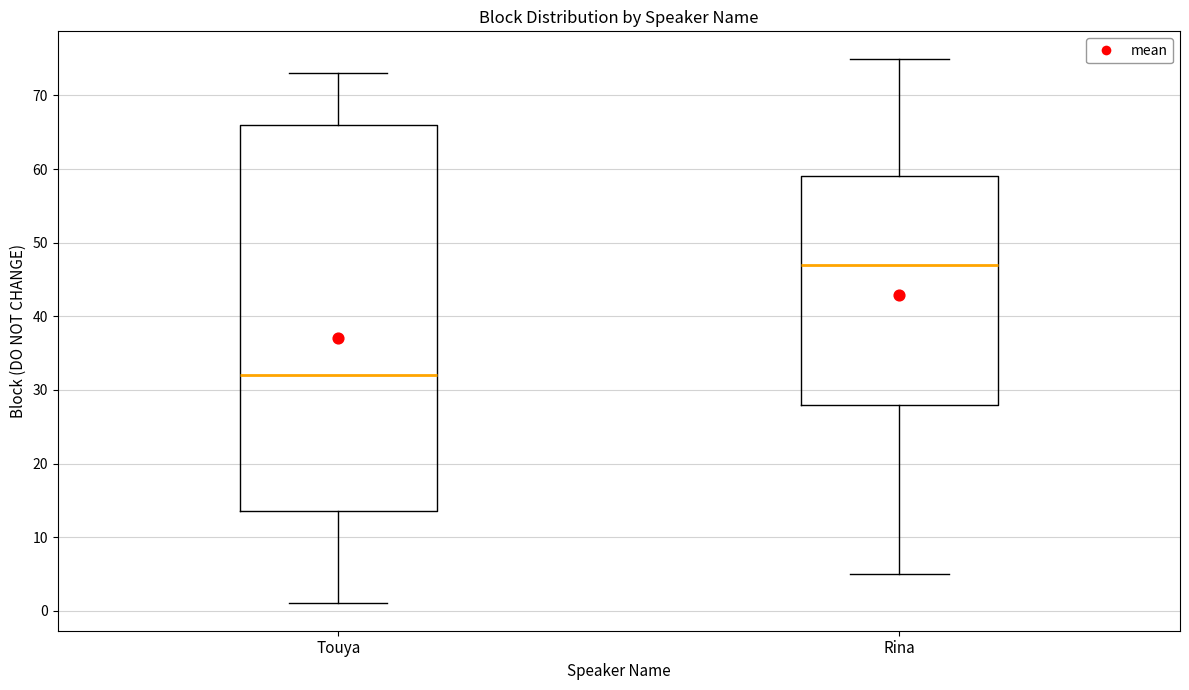

Reading left to right, read every box against the y-axis: the position of its median line, the range the box covers, and the ends of its whiskers. The values are not printed on the chart, so give them approximately, as read against the axis.

Touya: median 32, box 14 to 66, whiskers 1 to 73
Rina: median 47, box 28 to 59, whiskers 5 to 75